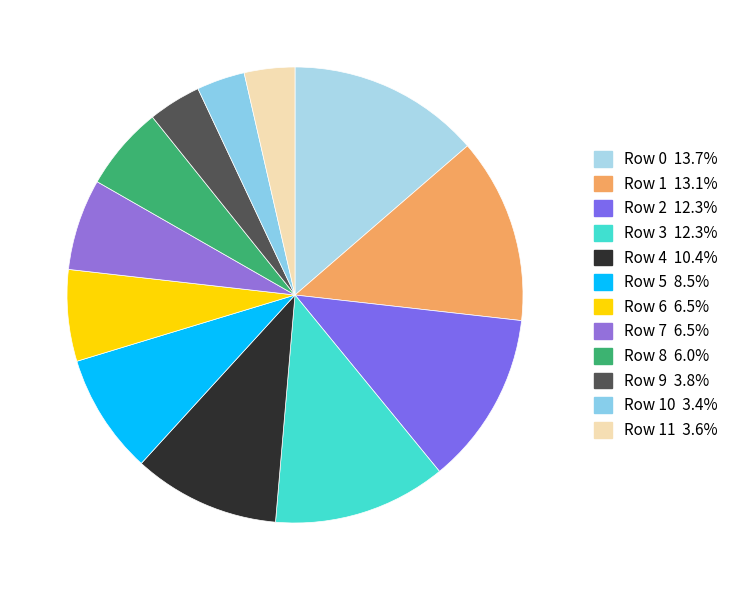

Count the number of slices in the pie.

12